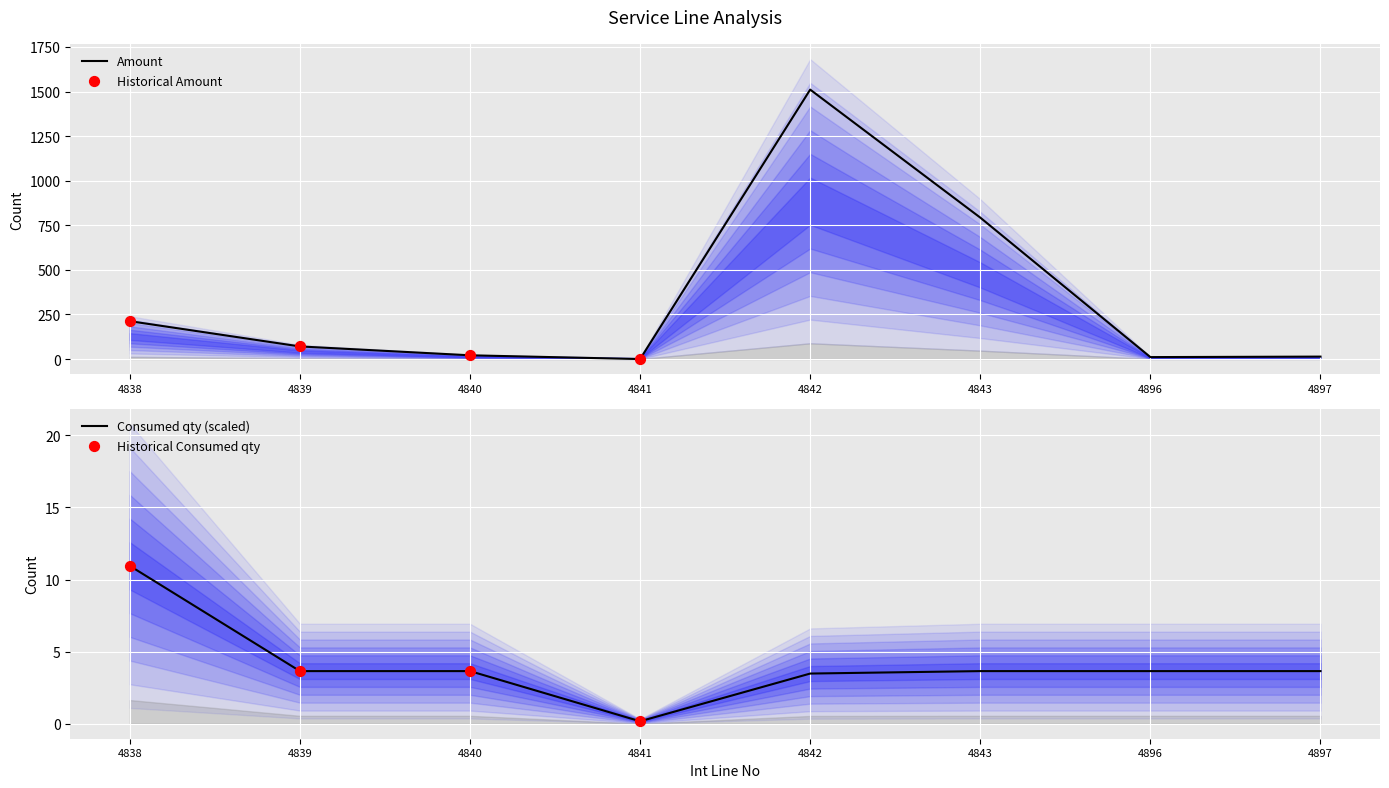

Which series reaches the maximum Y coordinate?

Amount